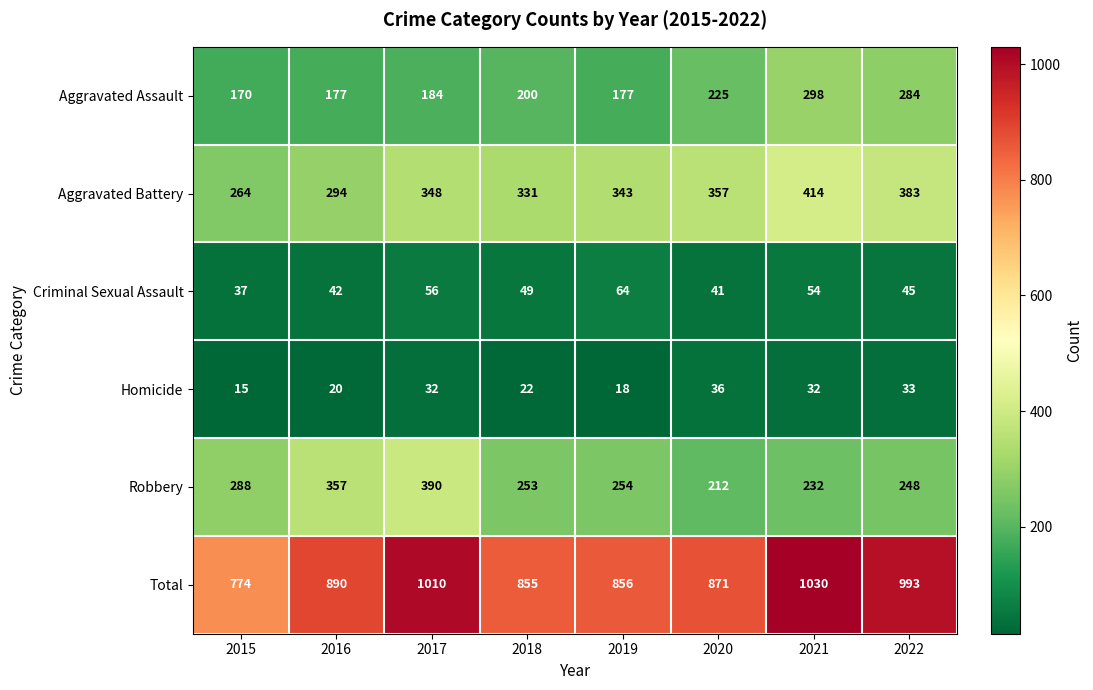

What is the total value across all series at 2015?

1548